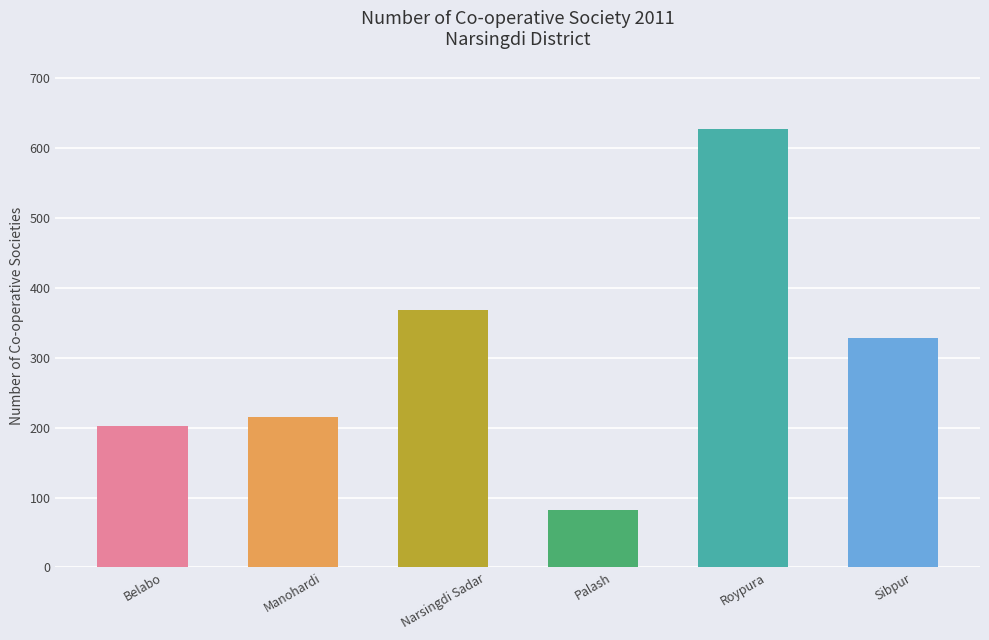

Read the value at Palash.

82